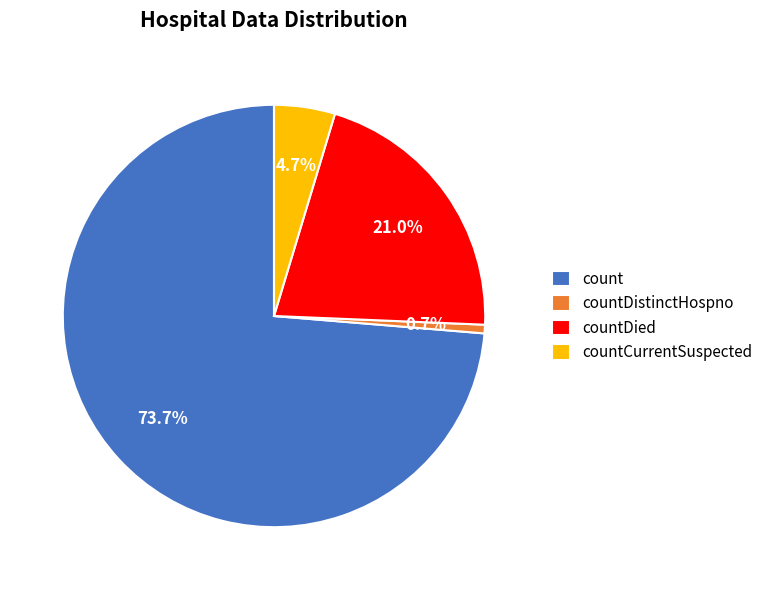

Which slice is the smallest?

countDistinctHospno